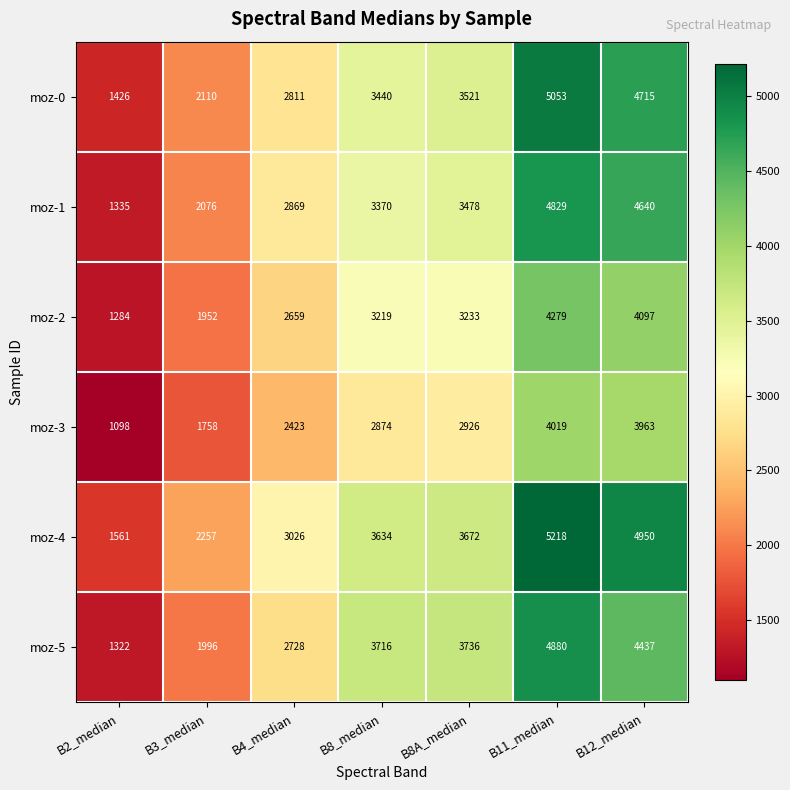

What is the smallest value displayed?

1098